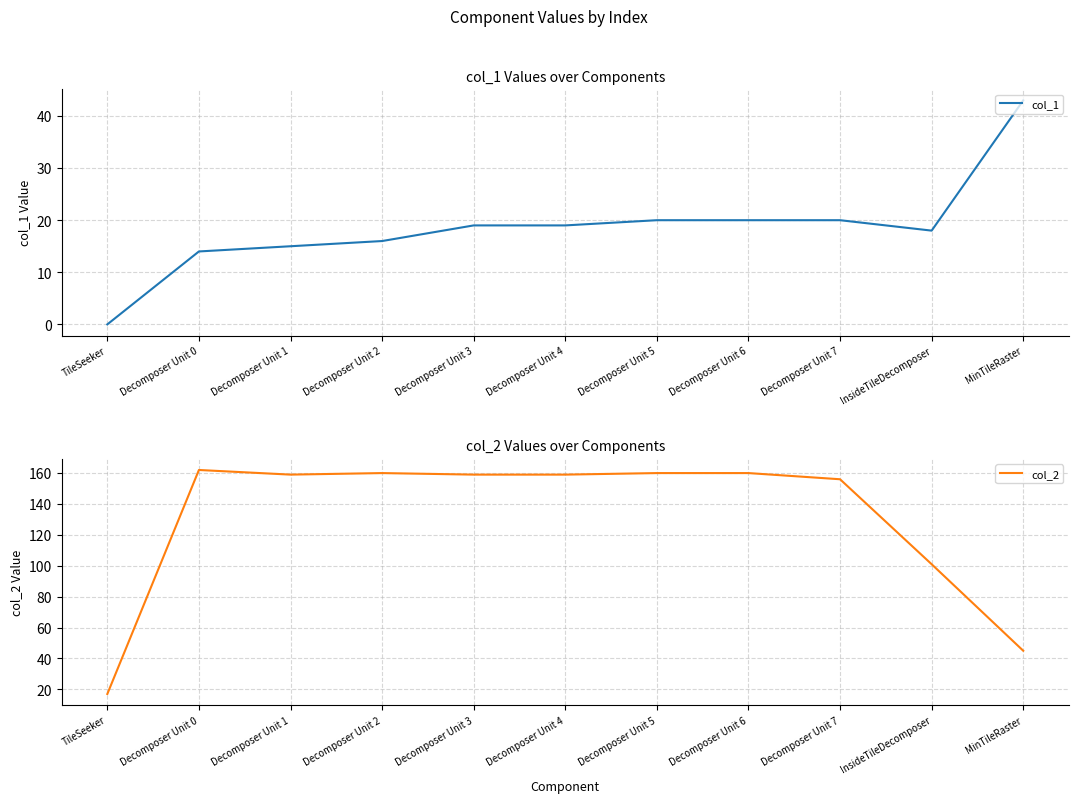

Reading left to right, extract all data points from this chart.

col_1: TileSeeker=0	Decomposer Unit 0=14	Decomposer Unit 1=15	Decomposer Unit 2=16	Decomposer Unit 3=19	Decomposer Unit 4=19	Decomposer Unit 5=20	Decomposer Unit 6=20	Decomposer Unit 7=20	InsideTileDecomposer=18	MinTileRaster=43
col_2: TileSeeker=17	Decomposer Unit 0=162	Decomposer Unit 1=159	Decomposer Unit 2=160	Decomposer Unit 3=159	Decomposer Unit 4=159	Decomposer Unit 5=160	Decomposer Unit 6=160	Decomposer Unit 7=156	InsideTileDecomposer=101	MinTileRaster=45